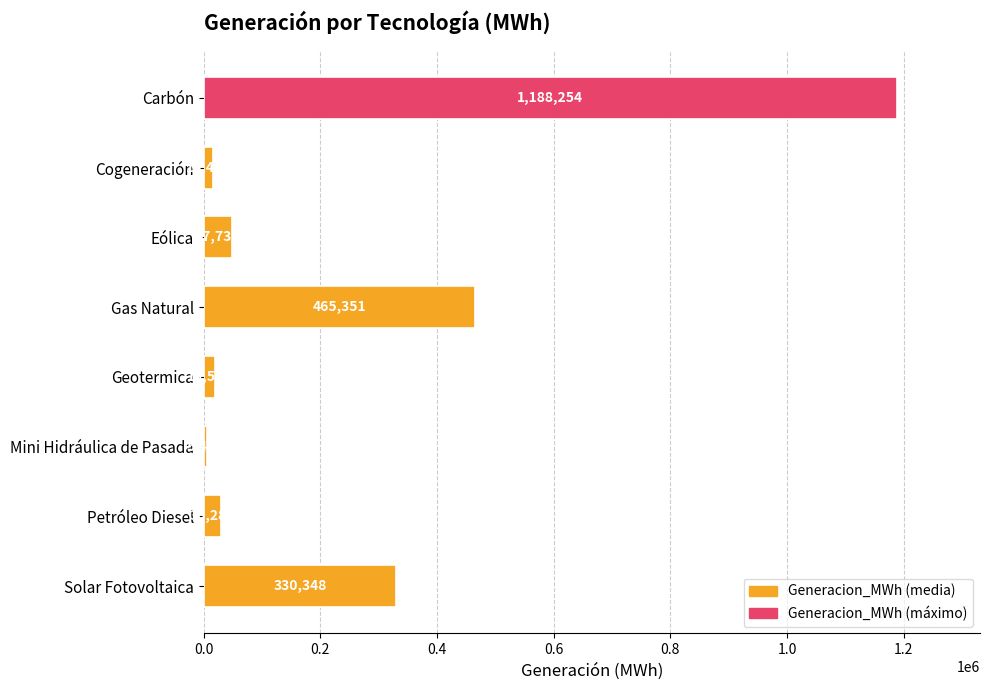

What is the label of the 2nd bar from the bottom?

Petróleo Diesel